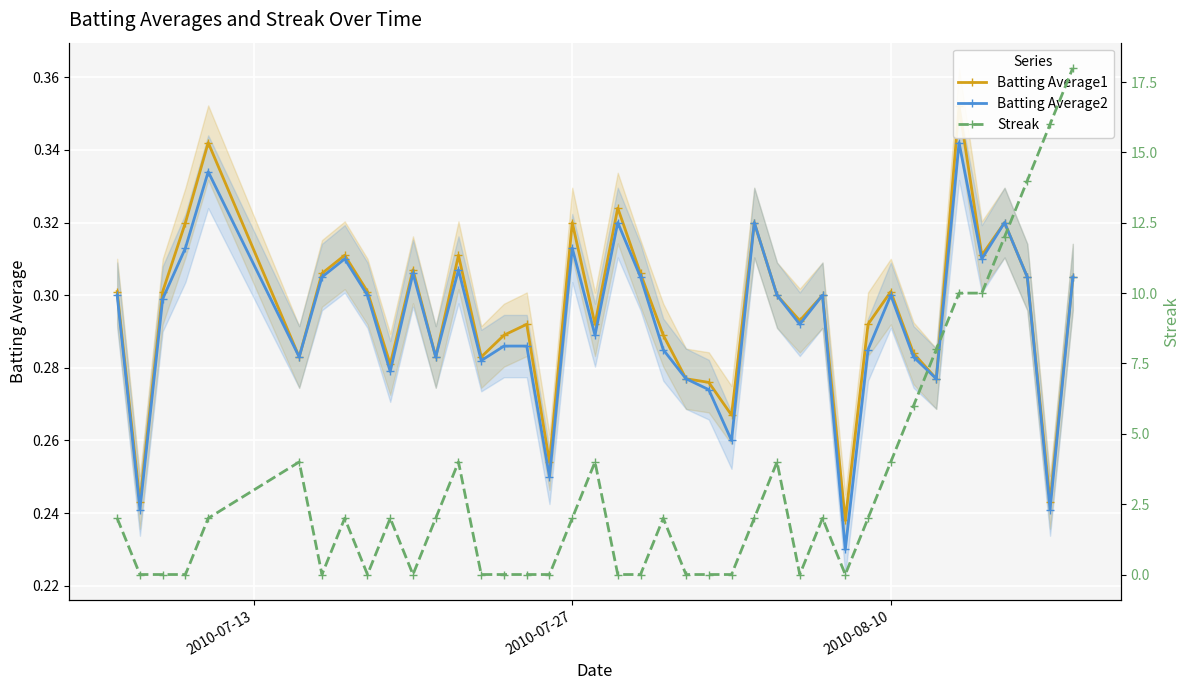

True or false: Batting Average2 has more than 1 points higher than both neighbors.

True